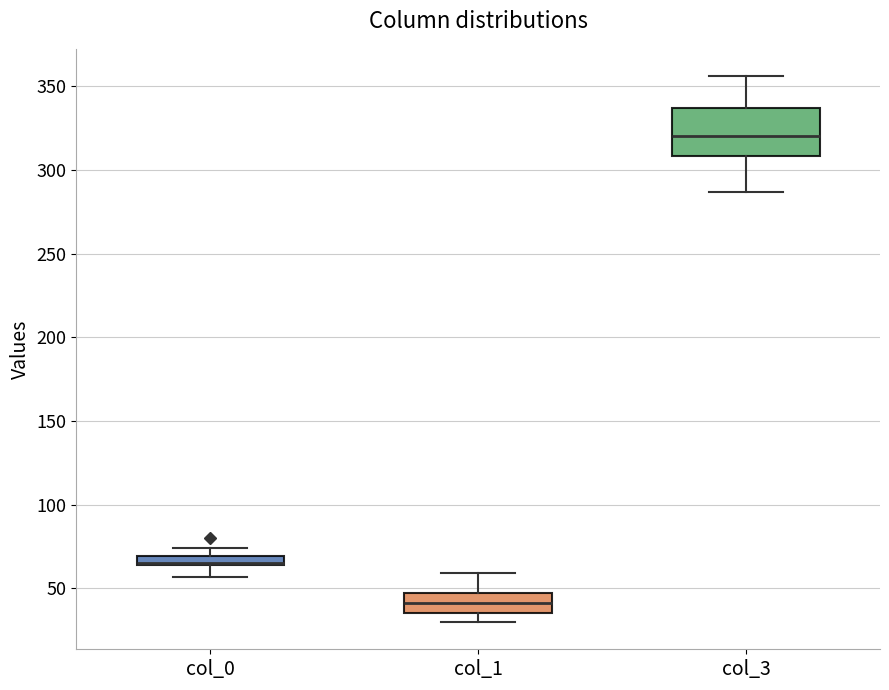

Which box is the tallest, from its lower edge to its upper edge?

col_3